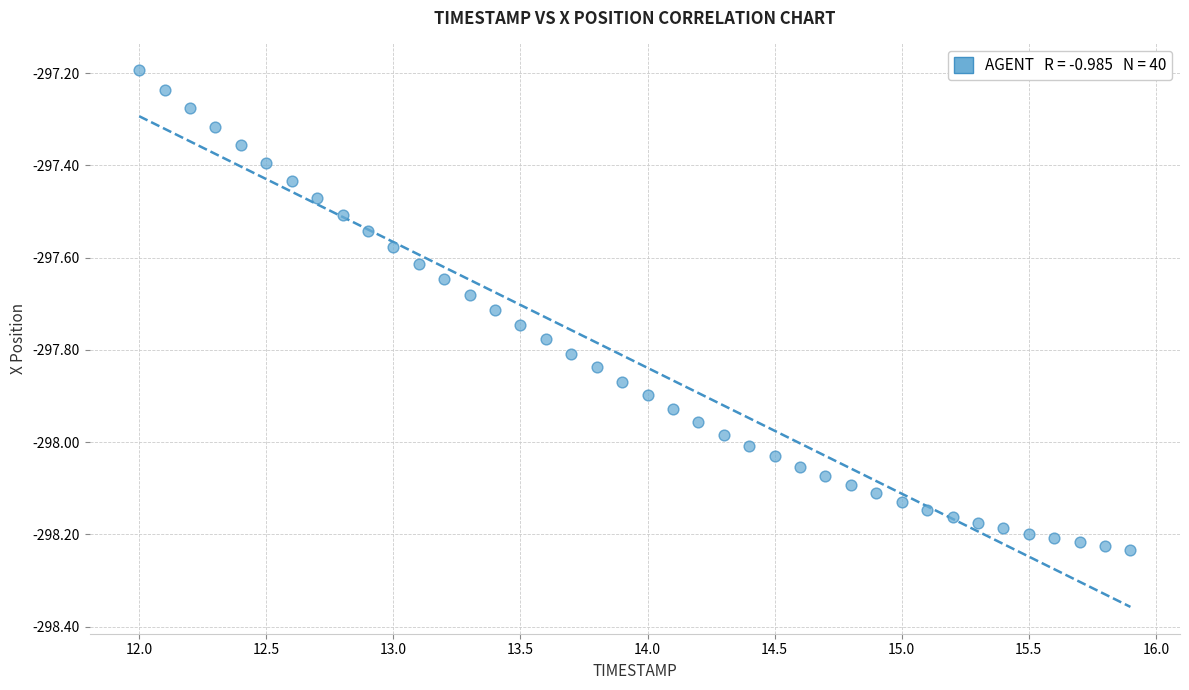

What is the range of Y values (max minus min)?

1.0